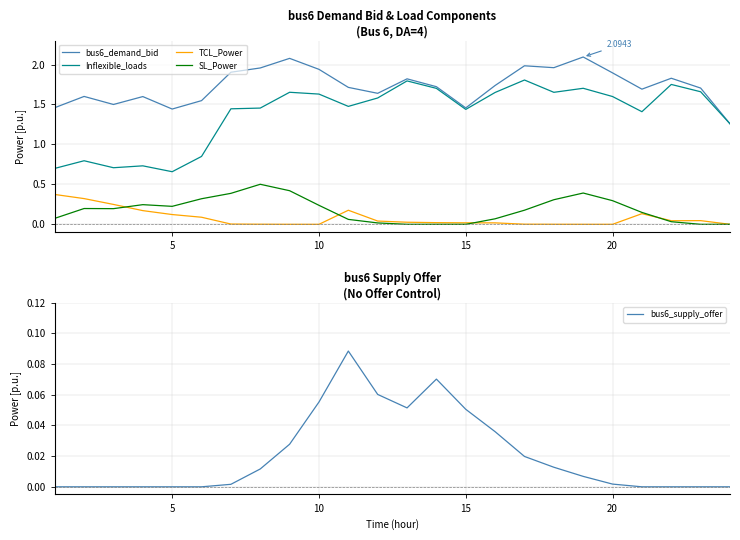

The bus6_demand_bid series shows 2.9 at 10. True or false?

False